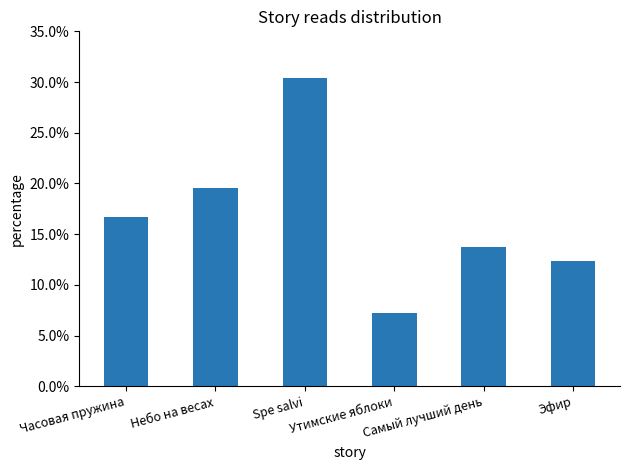

Count the number of data series in this chart.

1